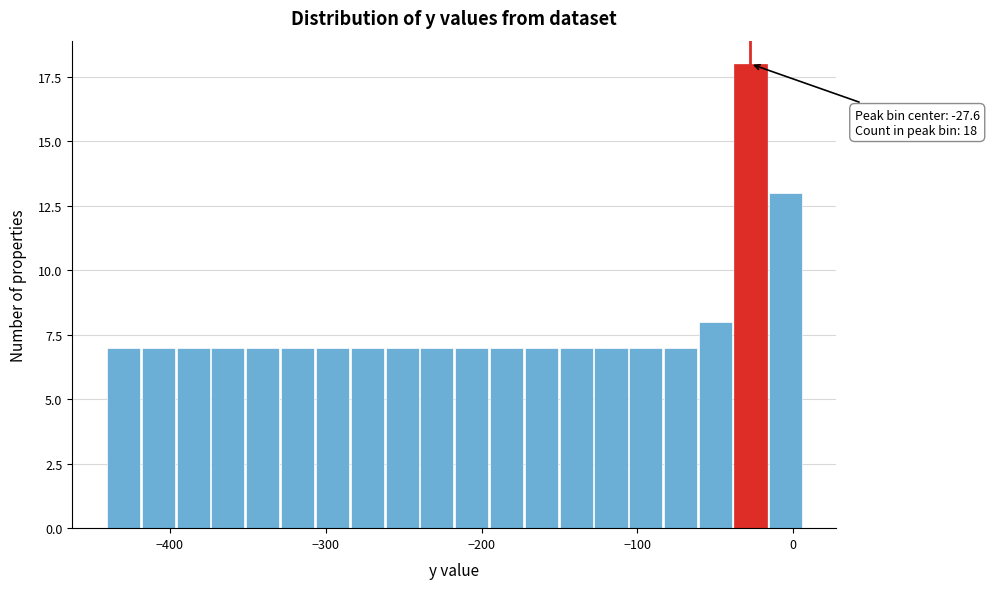

Read against the x-axis, roughly where is the centre of the tallest bar?

-30